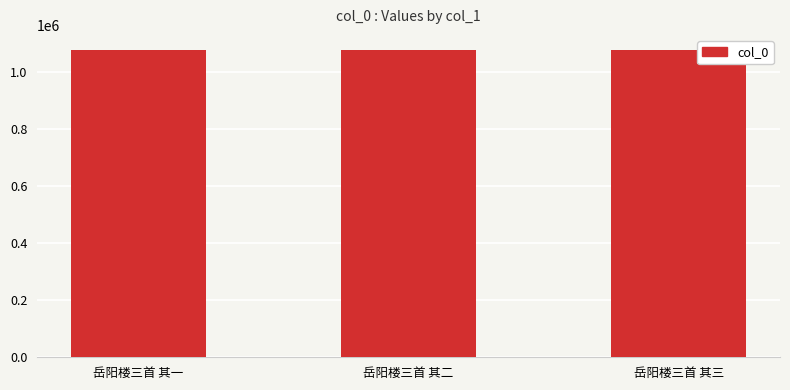

What is the difference between the maximum and minimum values?

2